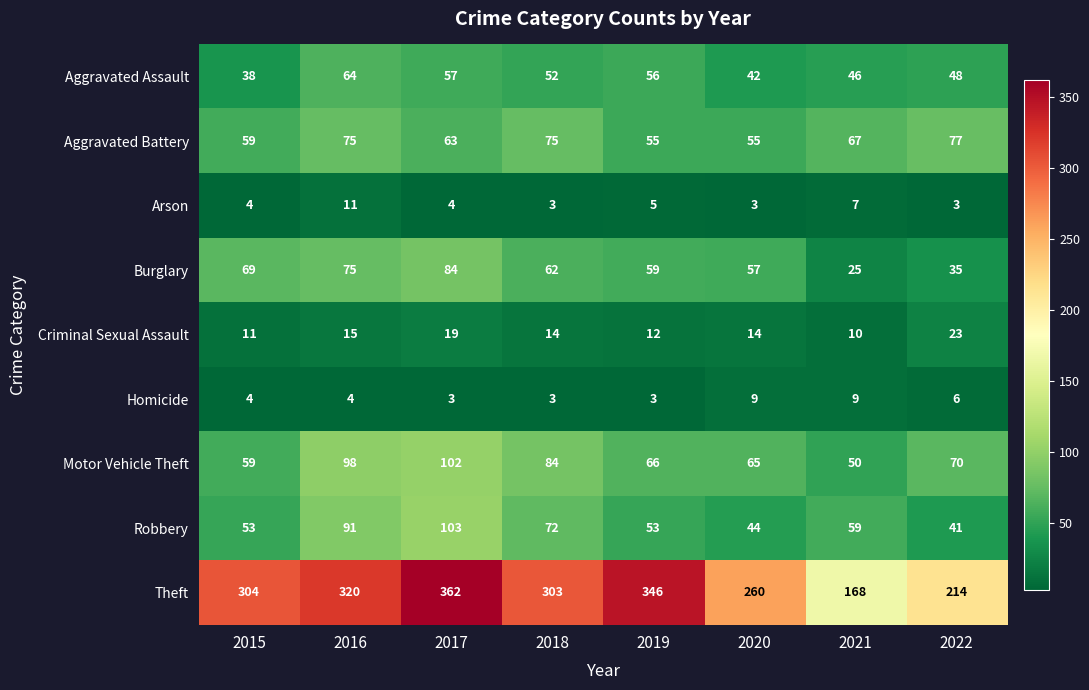

Where does the Aggravated Assault series first go above 52?

2016